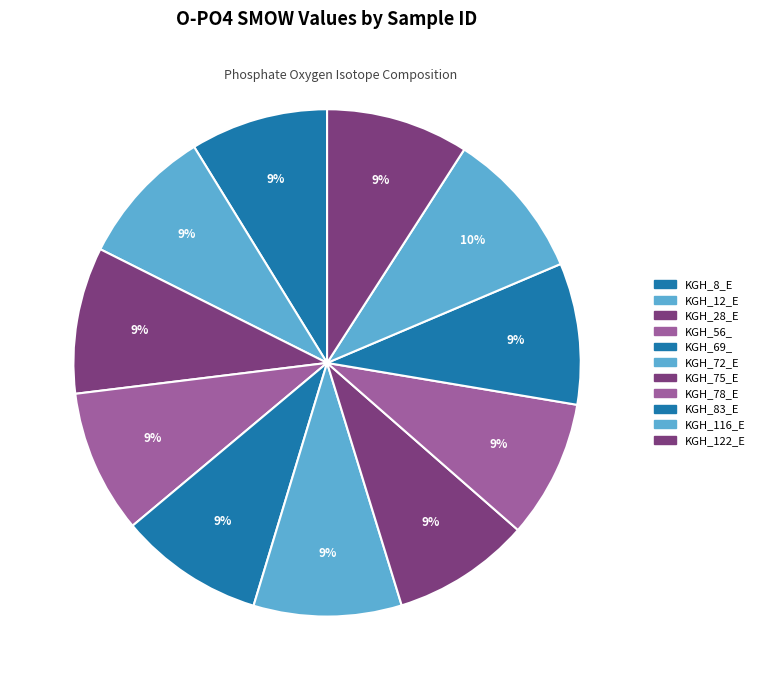

Rank the categories by value from highest to lowest.

KGH_116_E, KGH_72_E, KGH_28_E, KGH_69_, KGH_56_, KGH_122_E, KGH_83_E, KGH_12_E, KGH_75_E, KGH_78_E, KGH_8_E